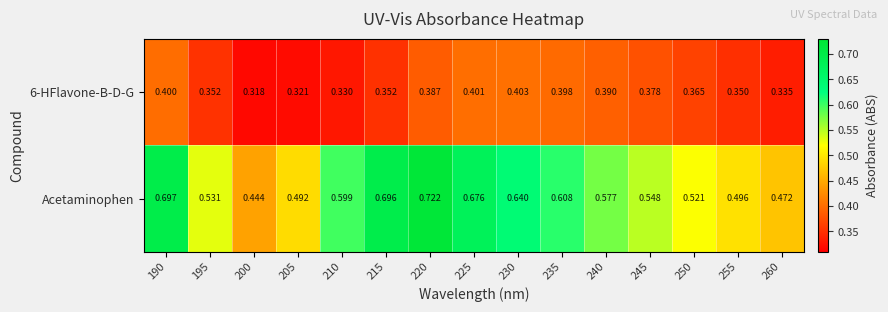

Is the value of Acetaminophen at 245 greater than the value of 6-HFlavone-B-D-G at 245?

Yes